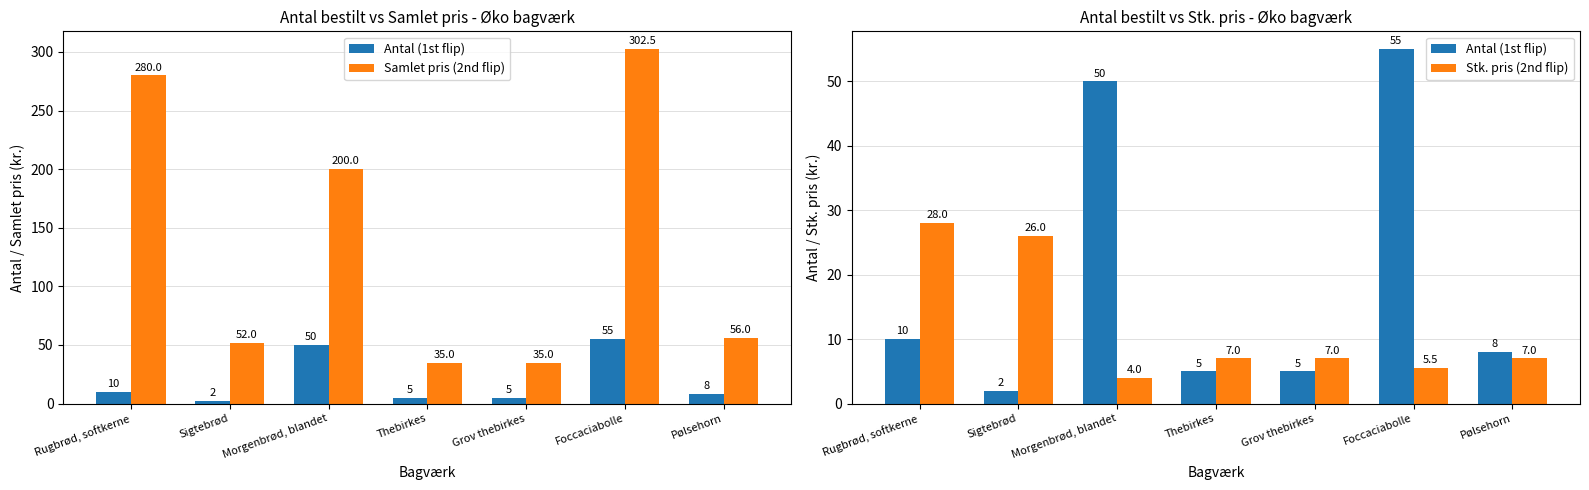

The Samlet pris (2nd flip) series shows 73.9 at Sigtebrød. True or false?

False